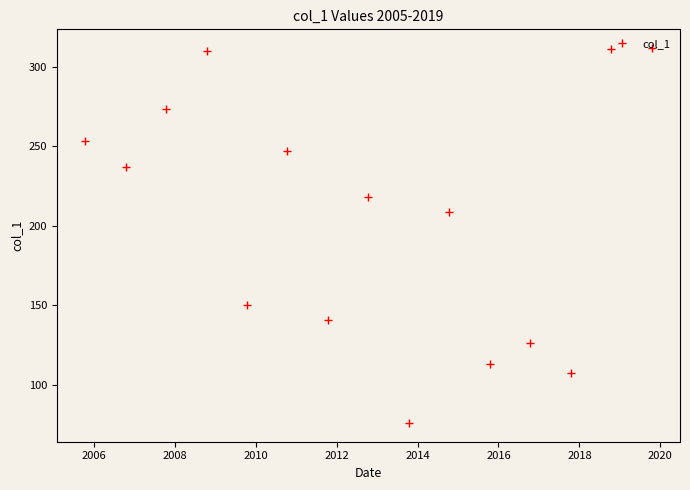

True or false: there are more than 1 points higher than both neighbors.

True